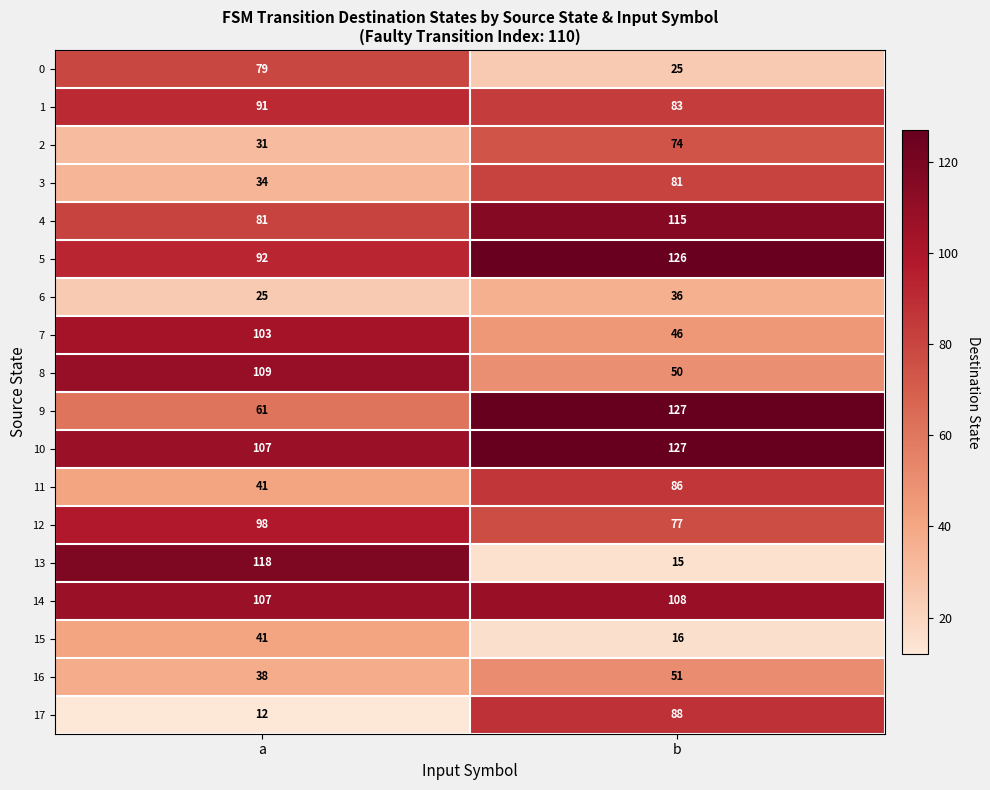

True or false: 14 has a value of 171 at b.

False